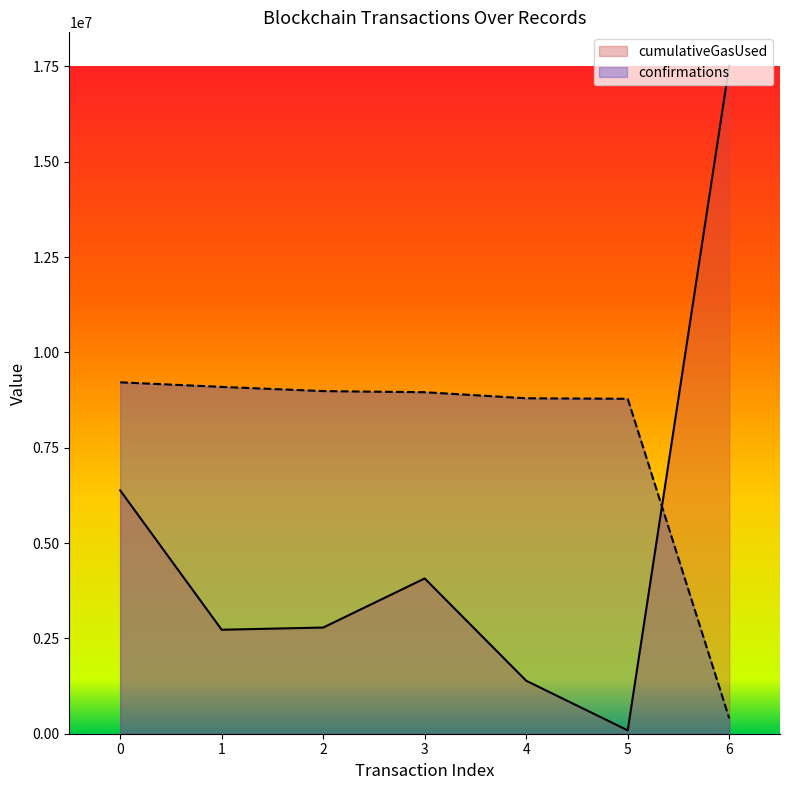

List the series in order of their peak value, highest first.

cumulativeGasUsed, confirmations